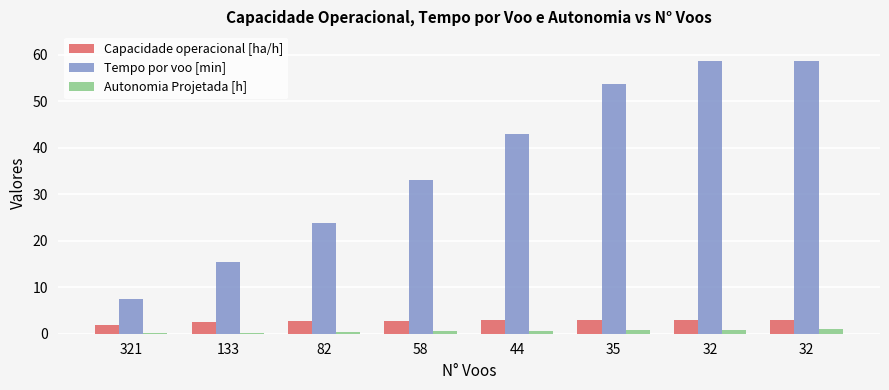

Is it true that Capacidade operacional [ha/h] equals 1.6 at 44?

False